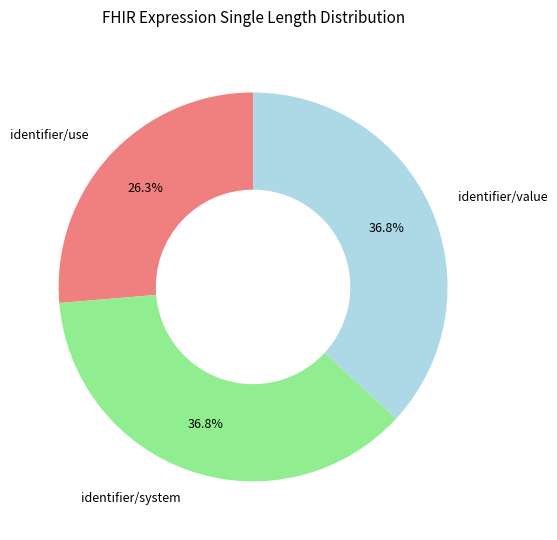

Which has a higher value, identifier/system or identifier/use?

identifier/system